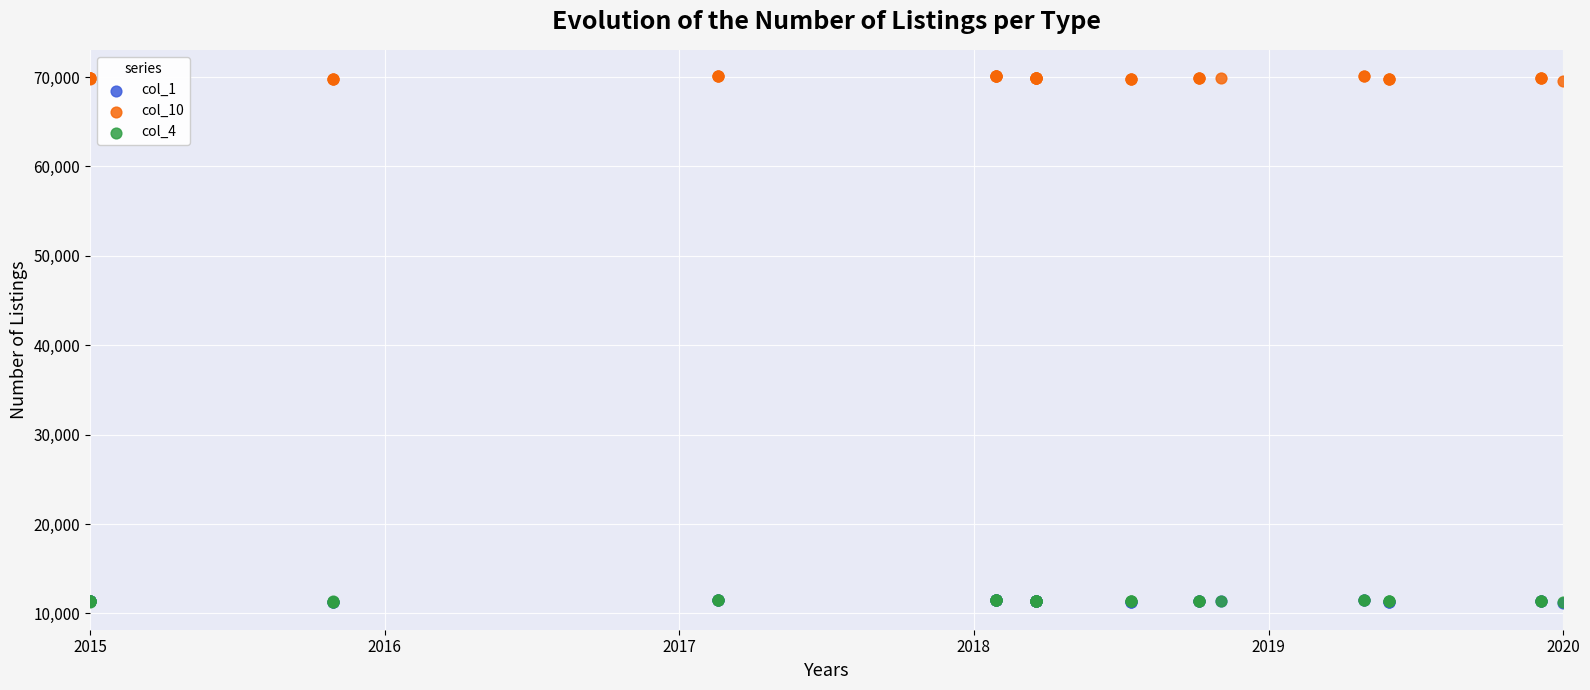

What are all the series names shown in the legend?

col_1, col_10, col_4